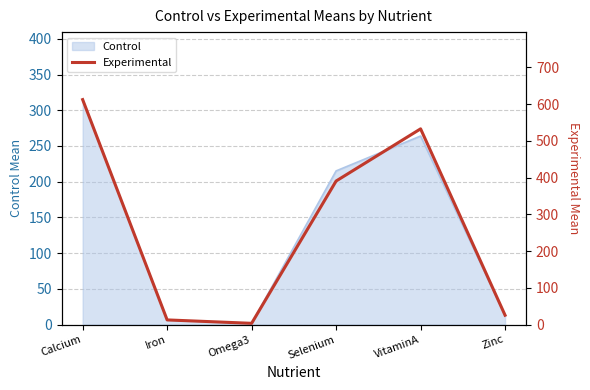

Is it true that the value at VitaminA is 532.8?

True